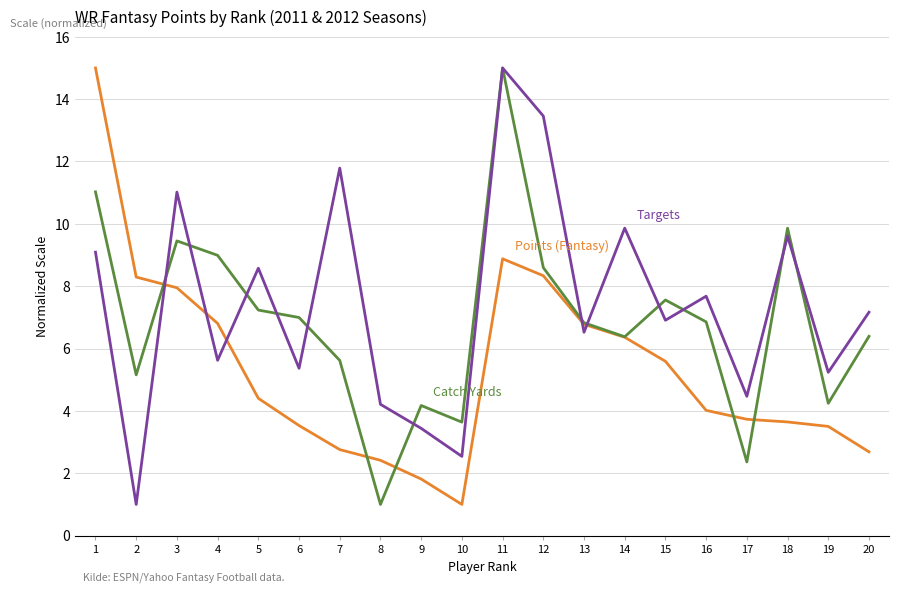

What is the greatest value displayed?

15.0